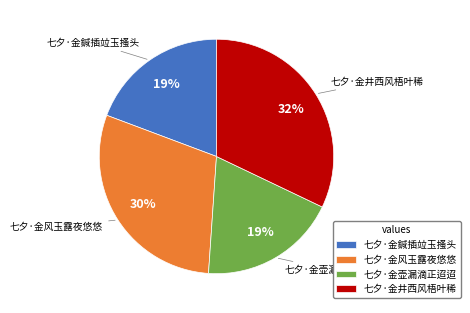

To the nearest percent, what portion does 七夕·金风玉露夜悠悠 represent?

30%